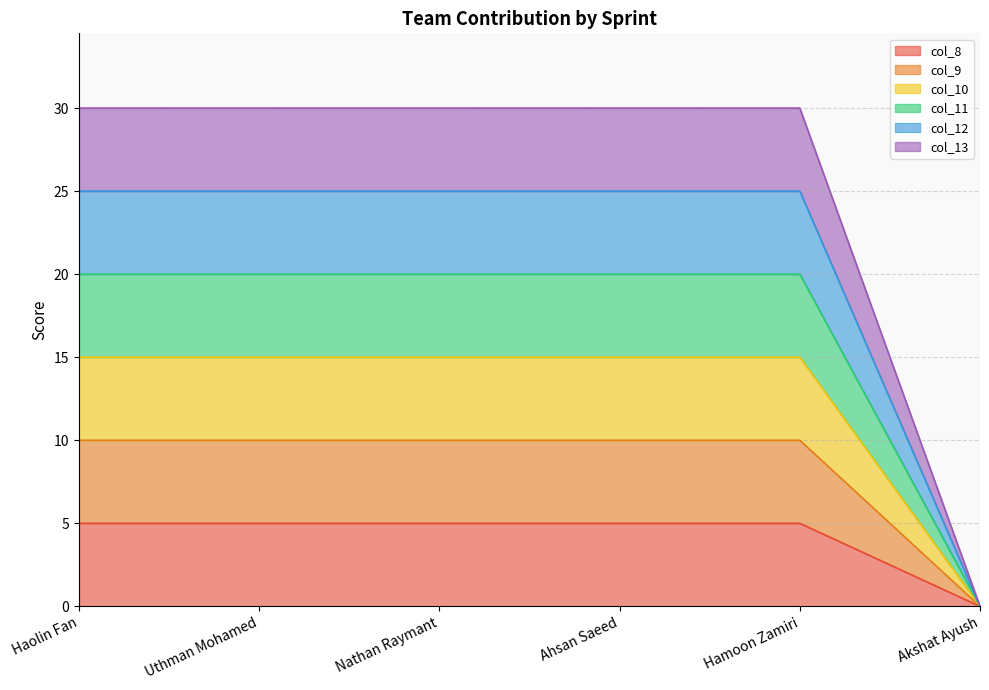

Does the chart display data point markers on the line(s)?

No